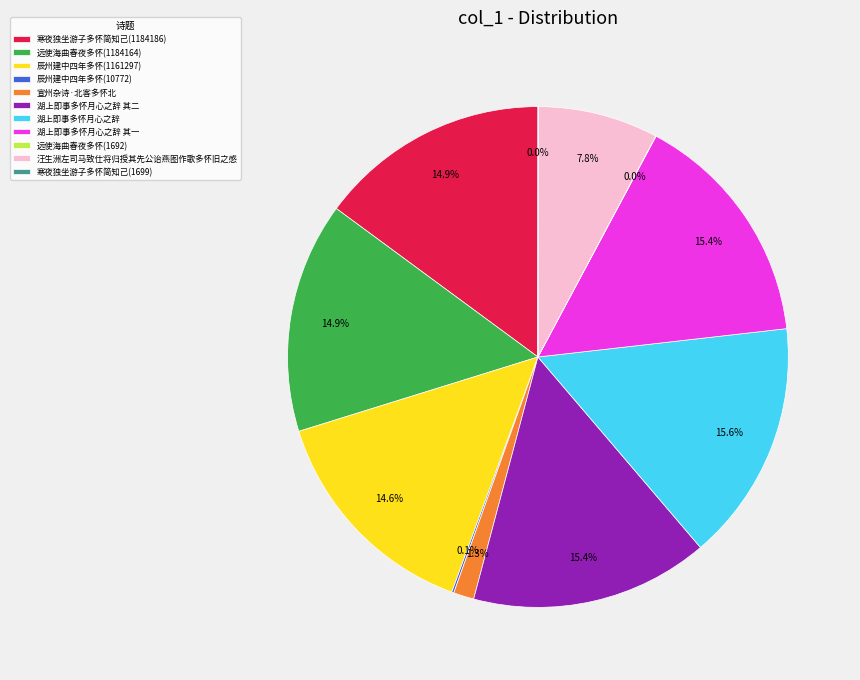

What portion of the pie excludes 汪生洲左司马致仕将归授其先公诒燕图作歌多怀旧之感?

92.2%